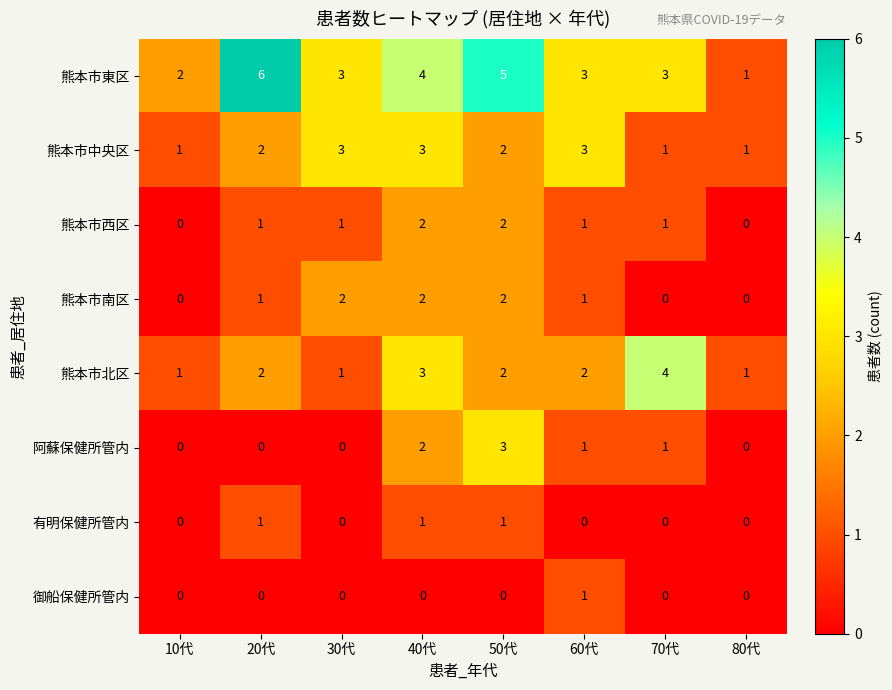

What is the total value across all series at 80代?

3